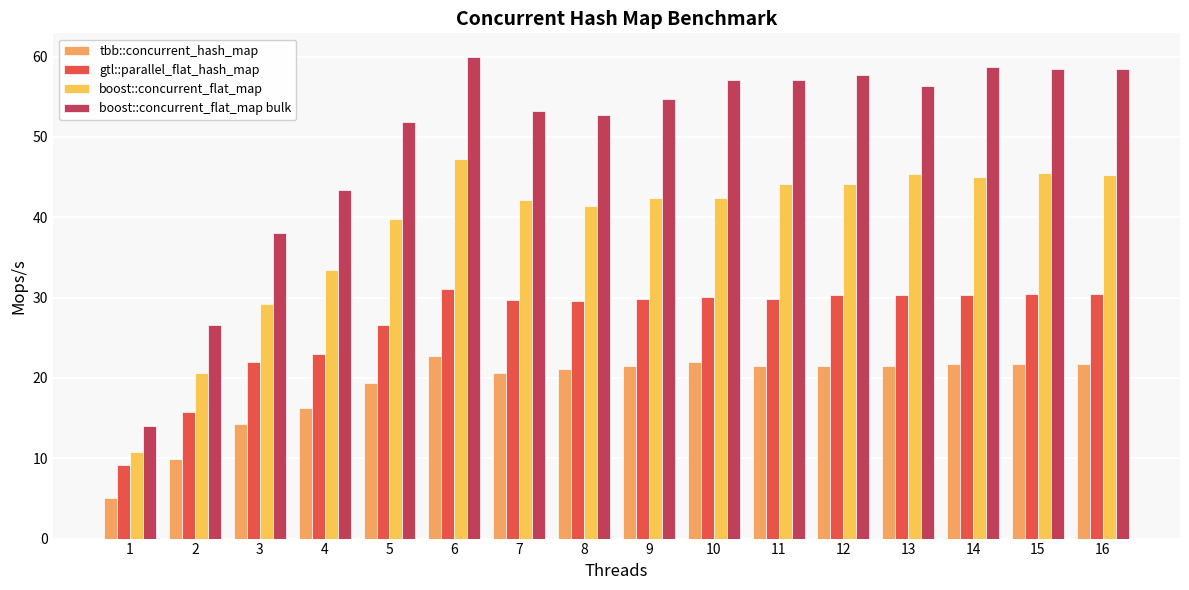

Is it true that gtl::parallel_flat_hash_map equals 23.4 at 2?

False